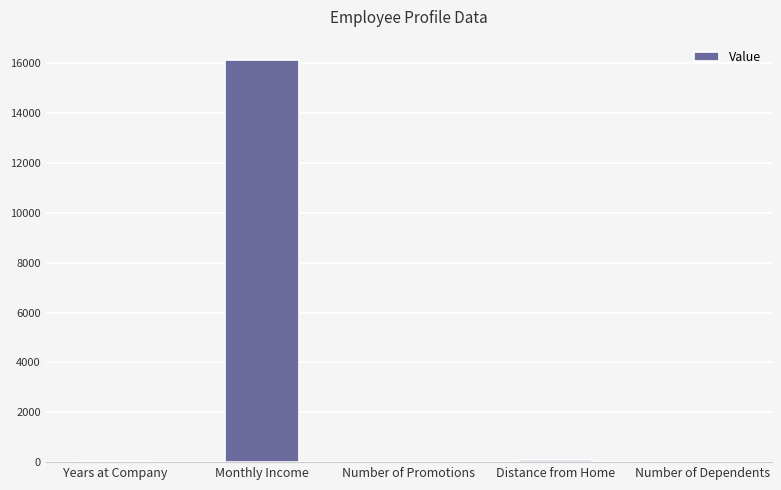

What is the maximum value shown in the chart?

16149